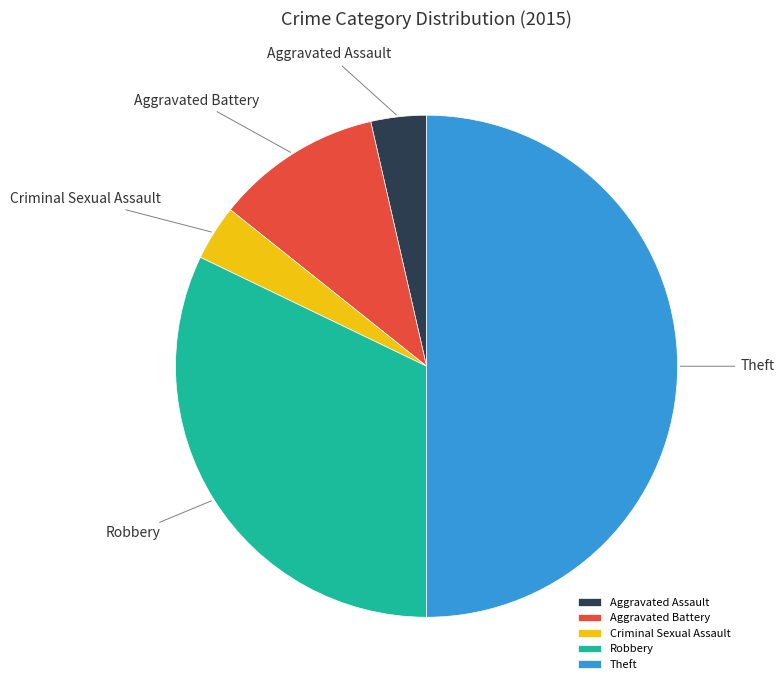

Do Theft and Criminal Sexual Assault together represent more than half of the pie?

Yes